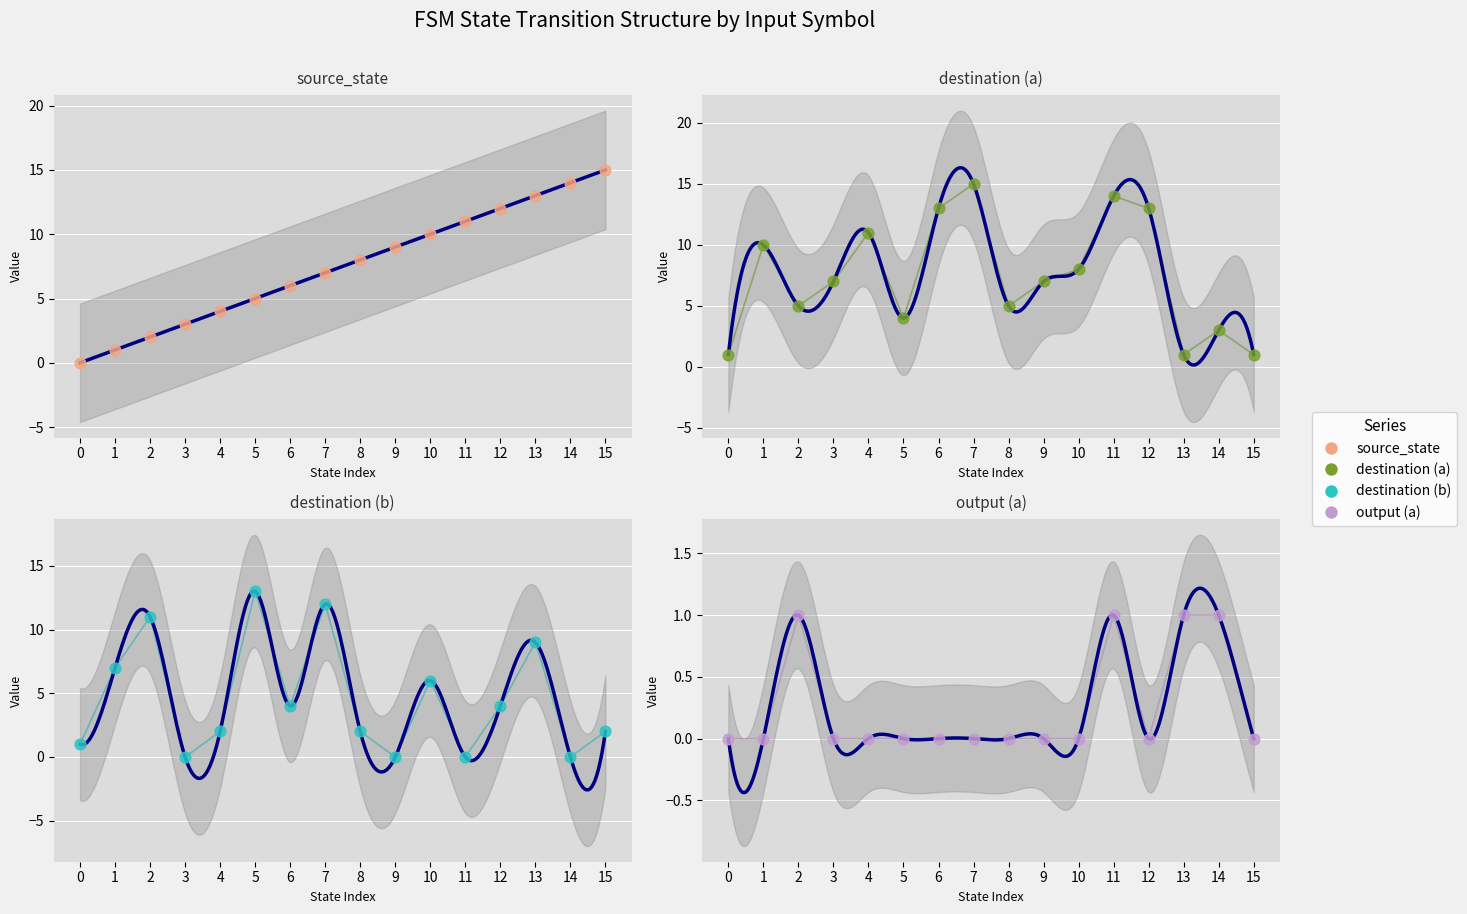

What is the total value across all series at 11?

26